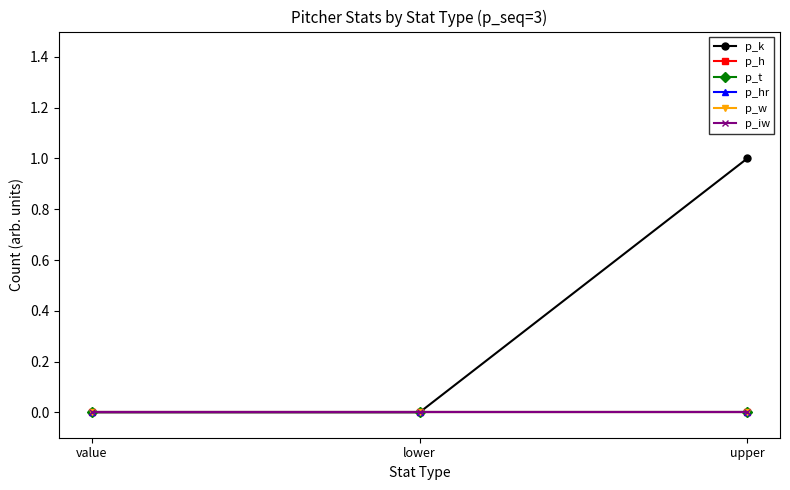

What is the label of the 2nd point from the right?

lower